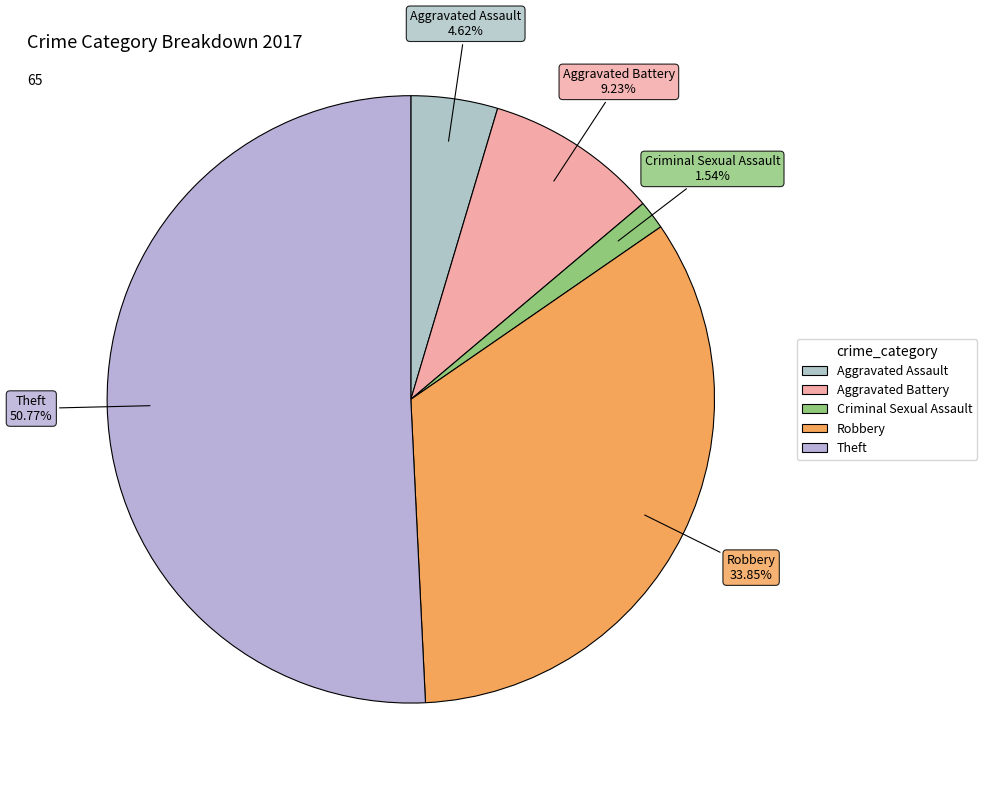

Which category has the biggest portion of the pie?

Theft